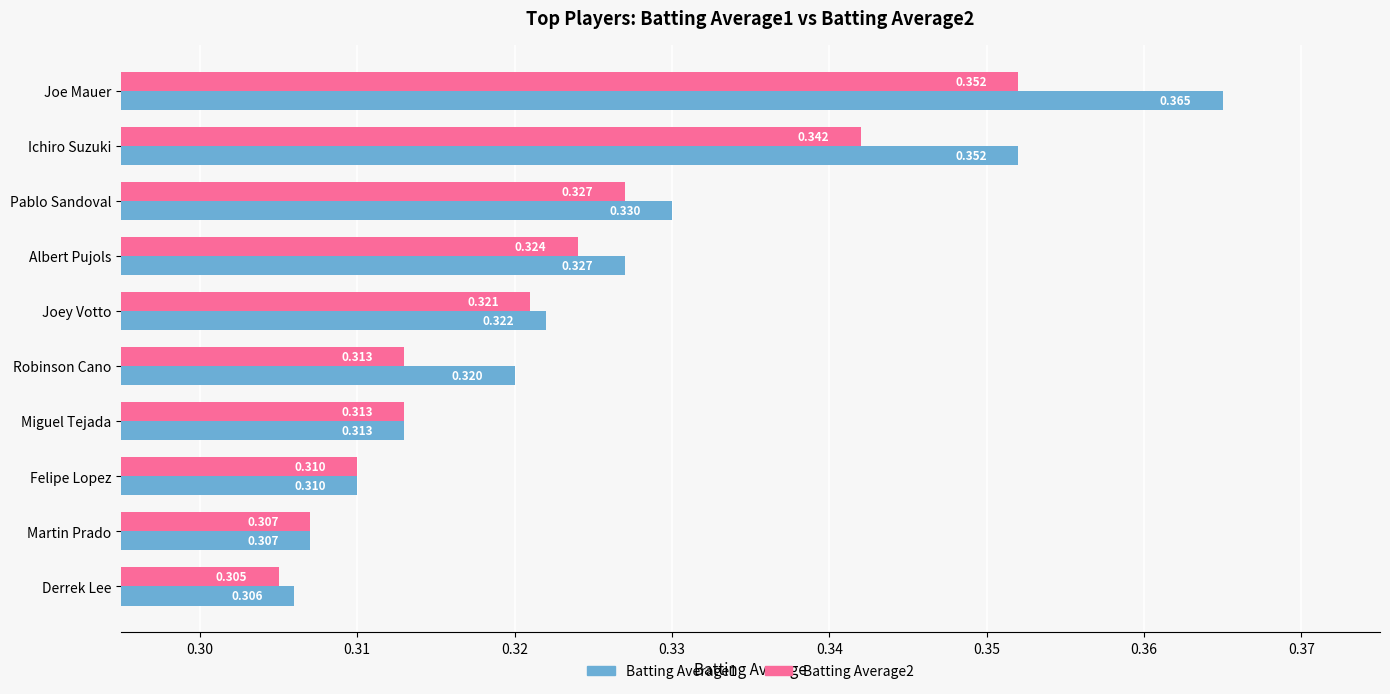

What is the sum of all Batting Average1 values?

3.3